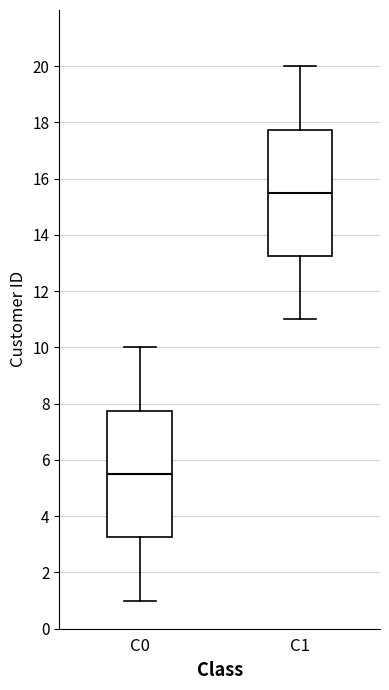

Where does the median line of the box for C1 sit on the y-axis? The values are not printed on the chart, so give them approximately, as read against the axis.

15.6